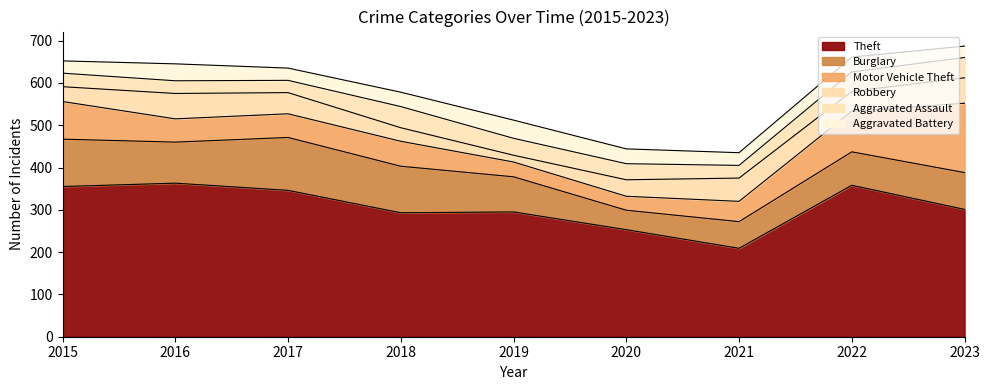

What is the difference between the Burglary values at 2021 and 2019?

20